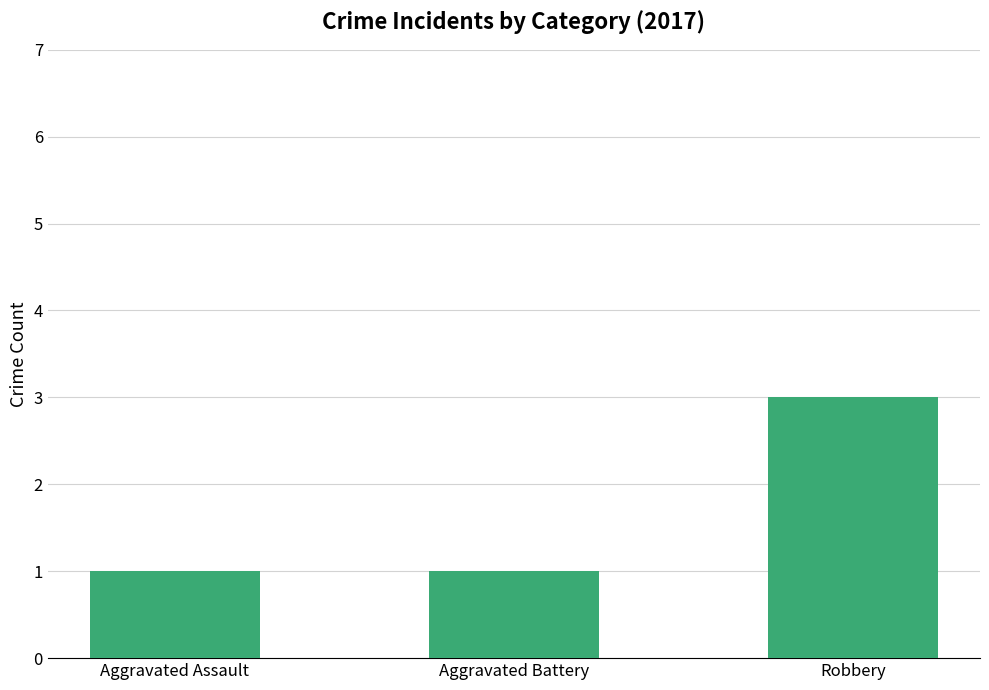

What is the value of the 2nd bar from the left?

1